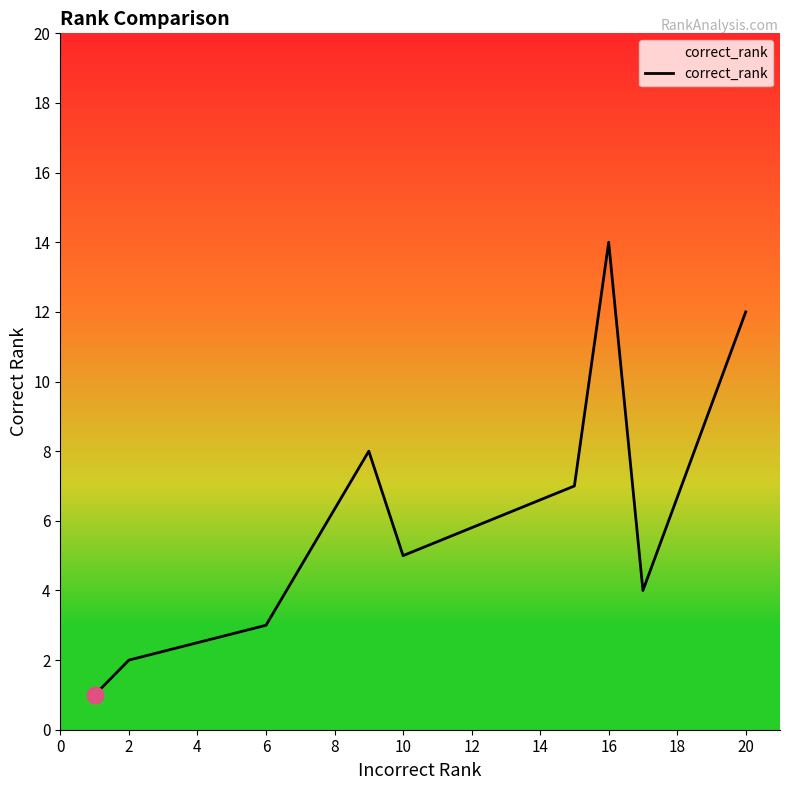

What is the difference between the maximum and minimum values?

13